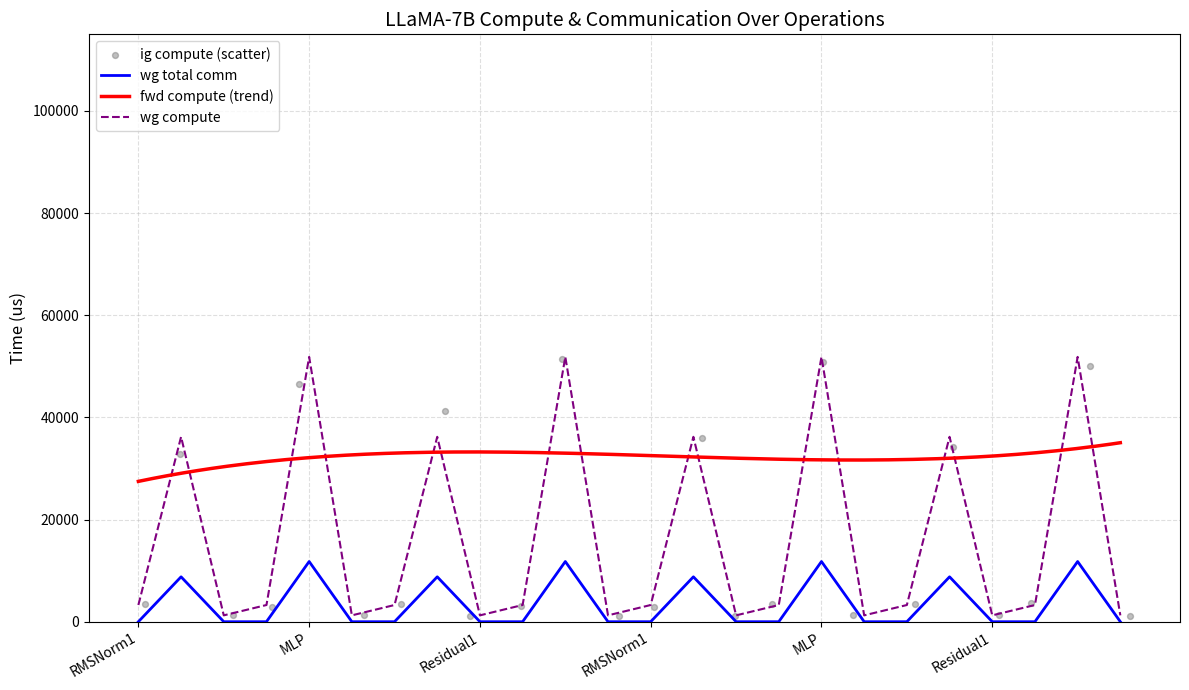

Which series has the largest total across all categories?

fwd compute